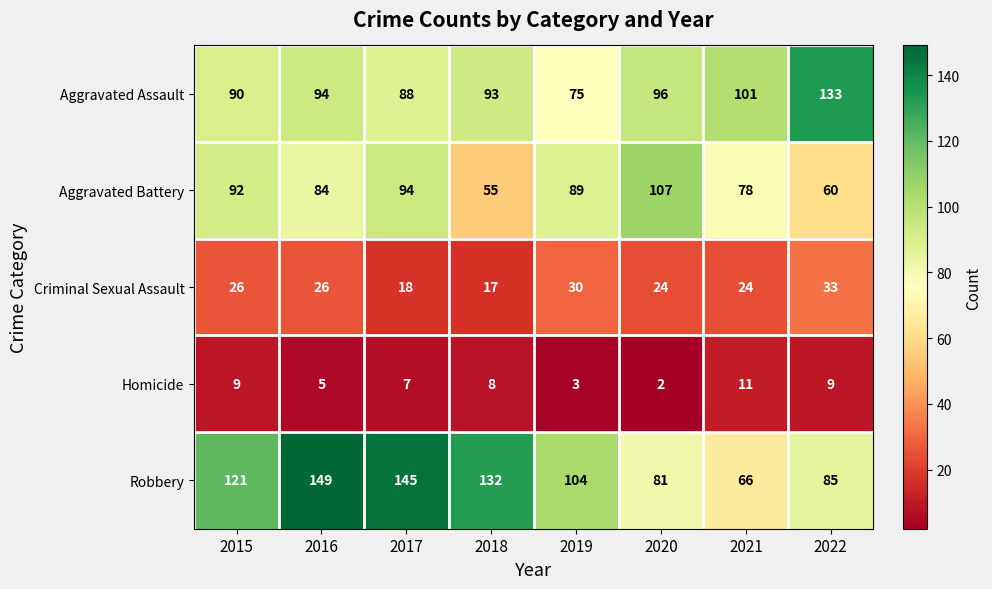

Rank the series at 2020 from highest to lowest value.

Aggravated Battery, Aggravated Assault, Robbery, Criminal Sexual Assault, Homicide